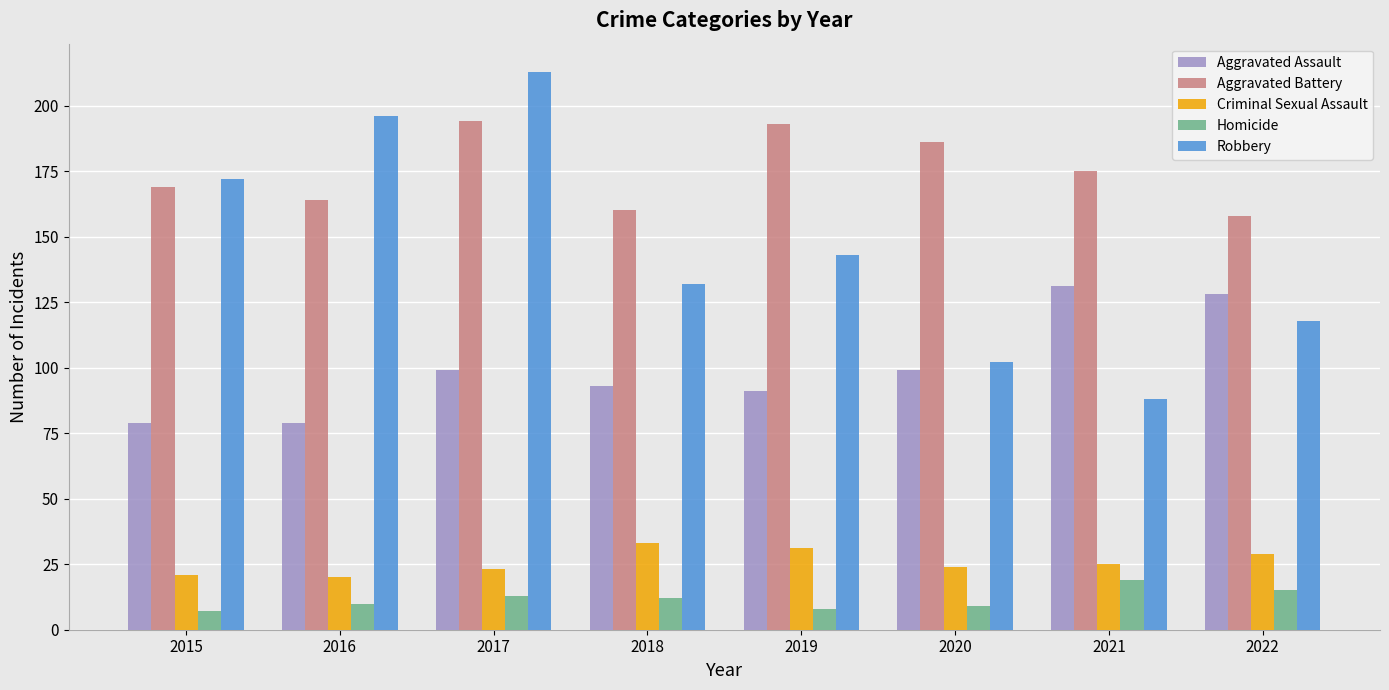

What is the spread (max minus min) of values at 2015?

165